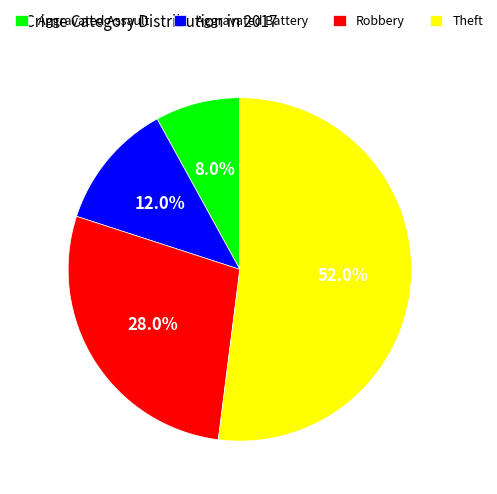

How many segments does this pie chart have?

4